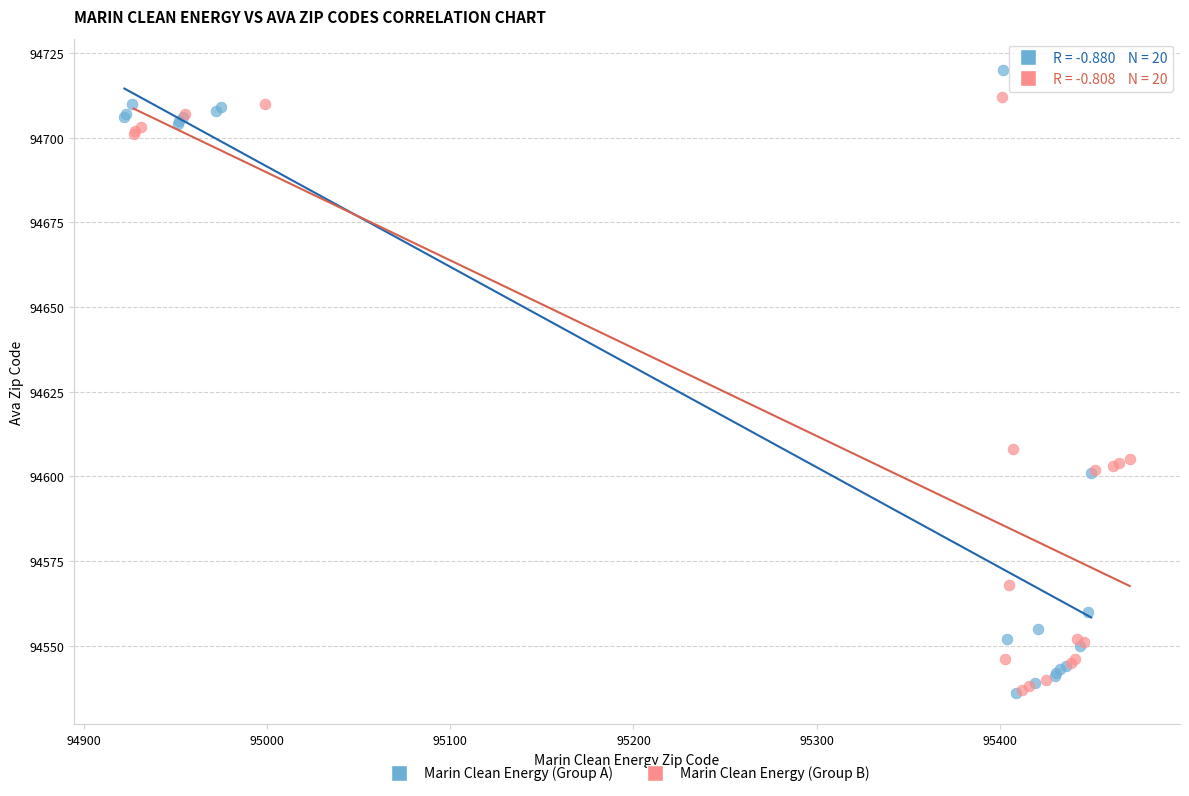

What are all the series names shown in the legend?

Marin Clean Energy (Group A), Marin Clean Energy (Group B)